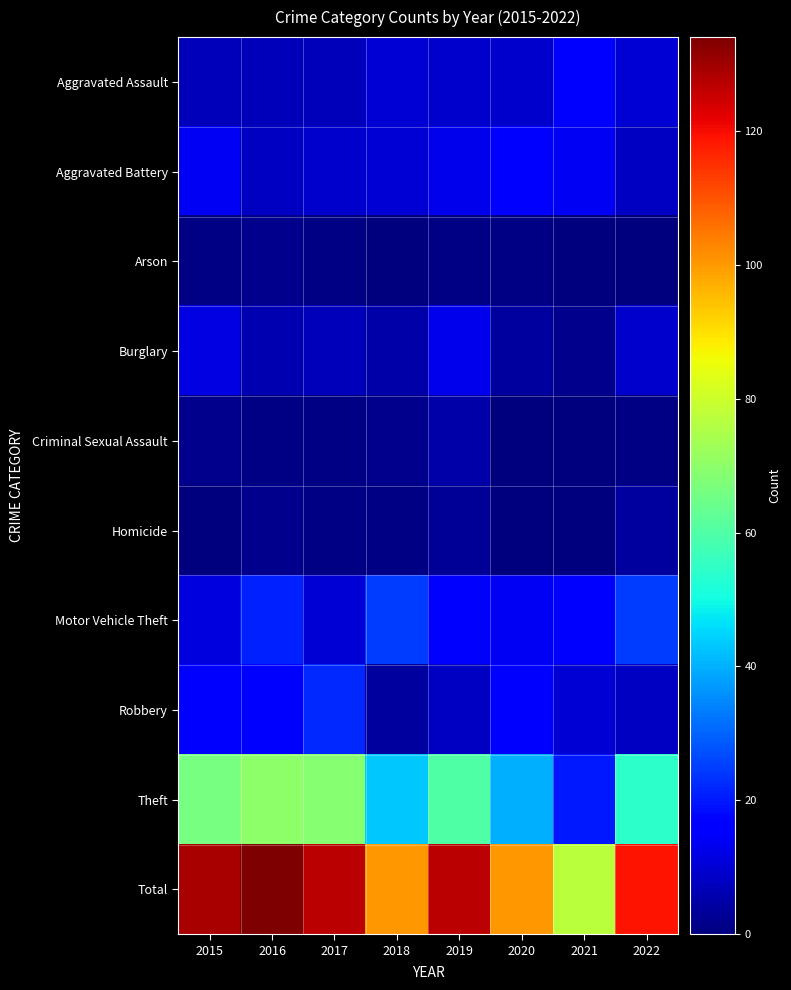

What is the total value across all series at 2018?

200